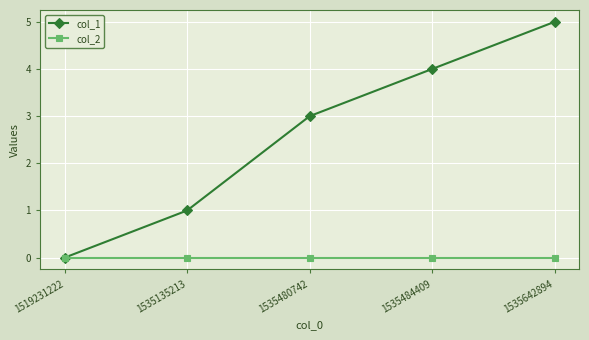

True or false: col_2 has a value of 0 at 1535642894.

True